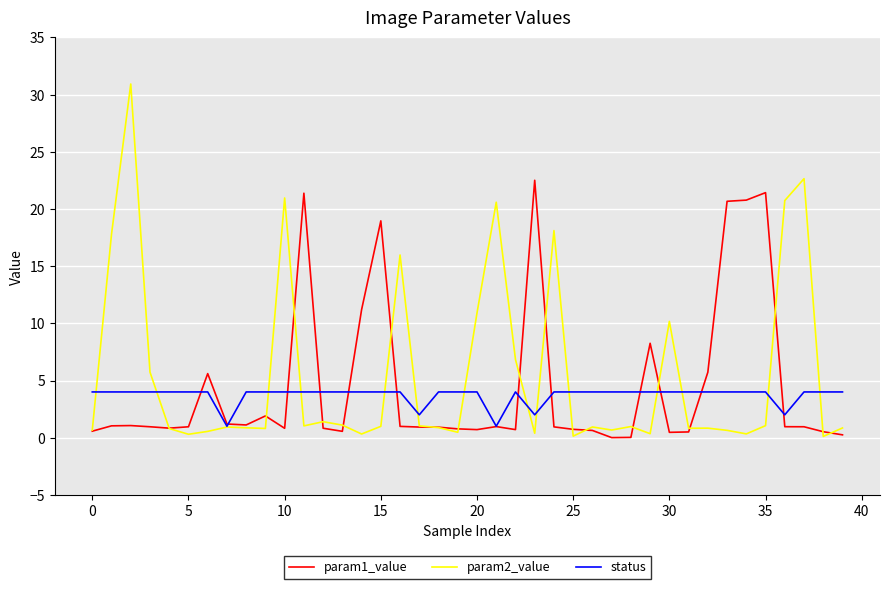

What is the average value of the param1_value series?

4.5